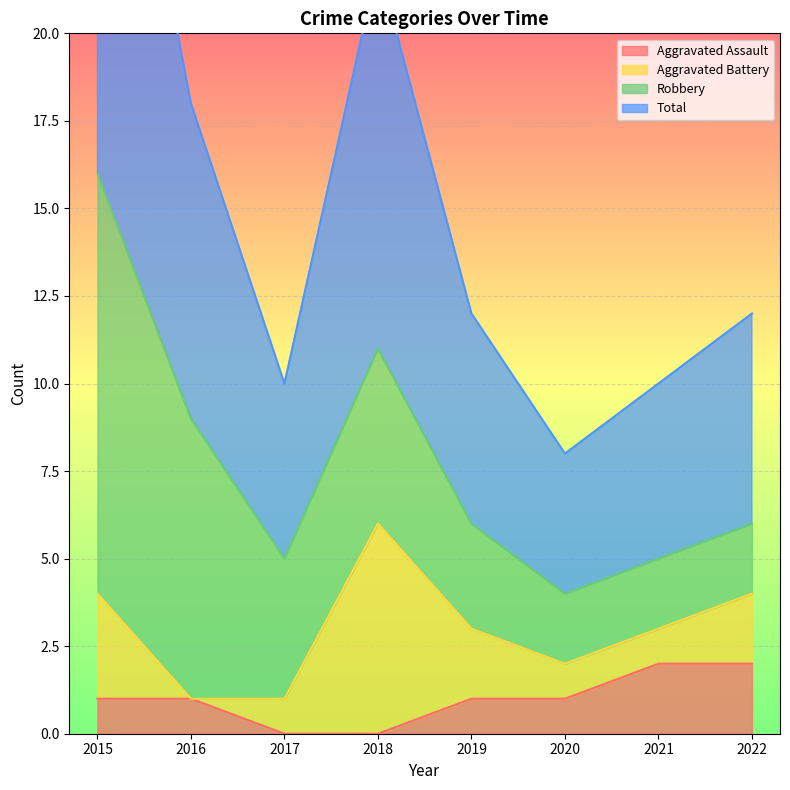

What is the highest value of the Aggravated Assault series?

2